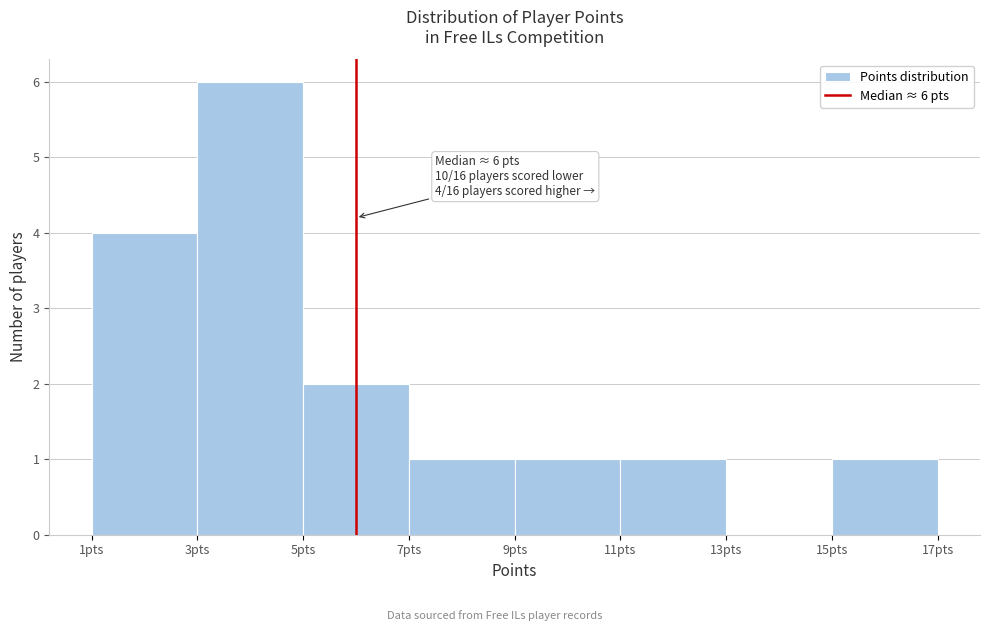

Over which range of the x-axis is the bar tallest?

3 to 5